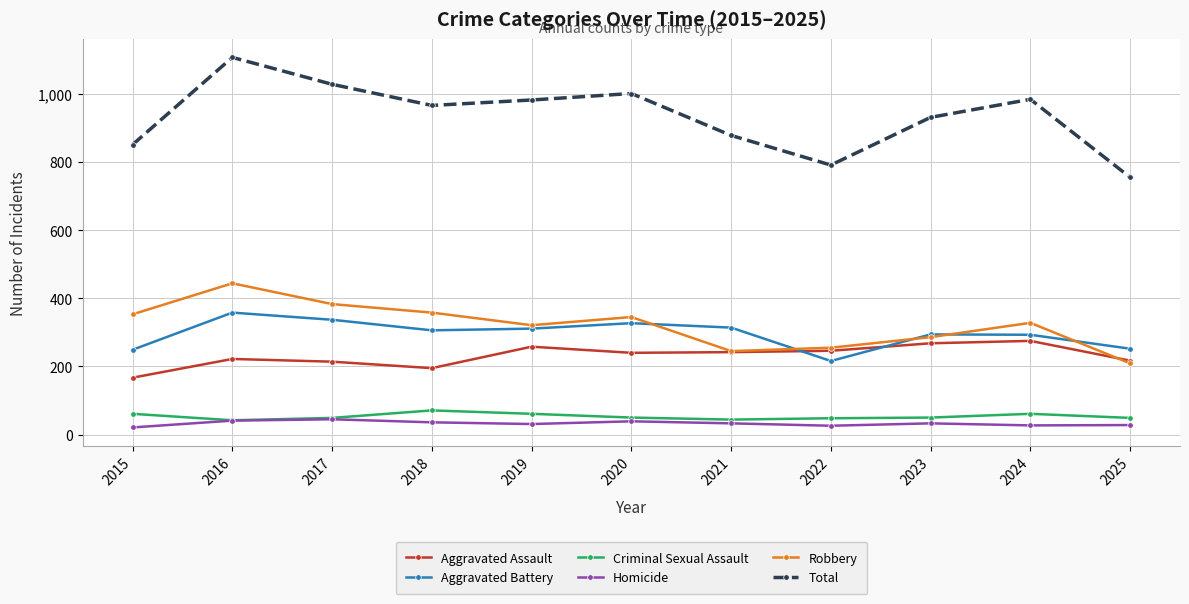

What is the value of the Aggravated Battery point at the 7th from the left?

314